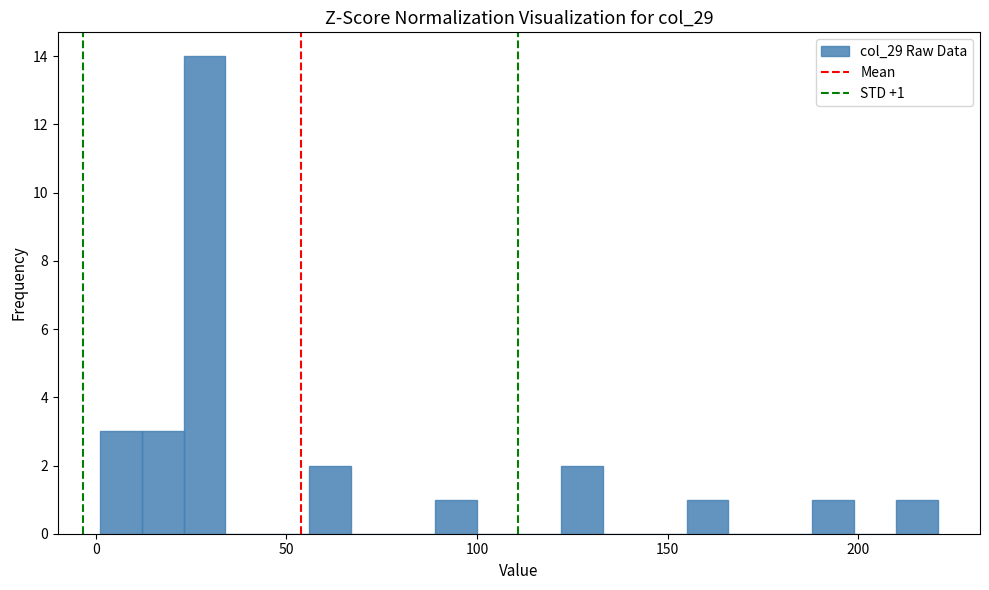

Around what value on the x-axis is the tallest bar? Give the approximate position of its centre, as read against the axis.

30